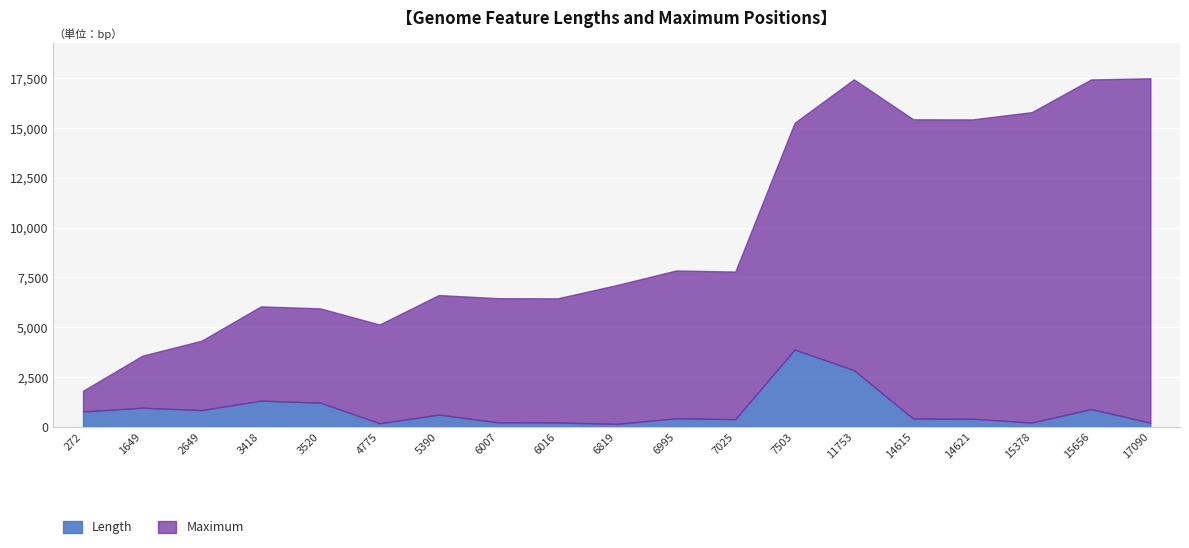

Between 2649 and 15656, which series saw the biggest shift?

Maximum